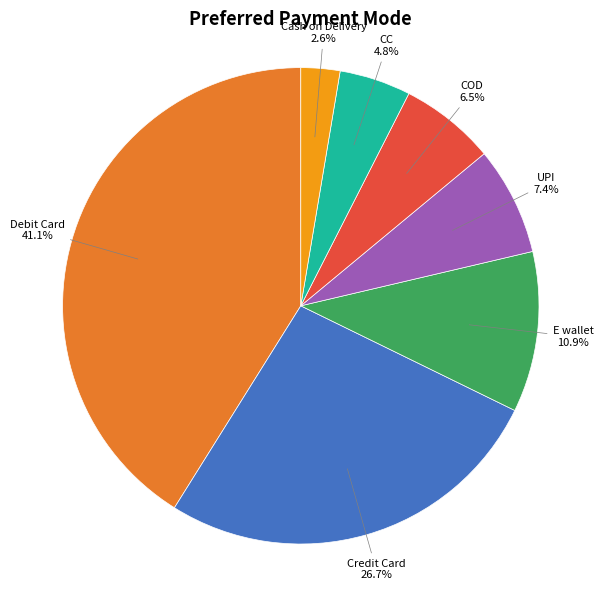

To the nearest percent, what percentage of the pie is CC?

5%